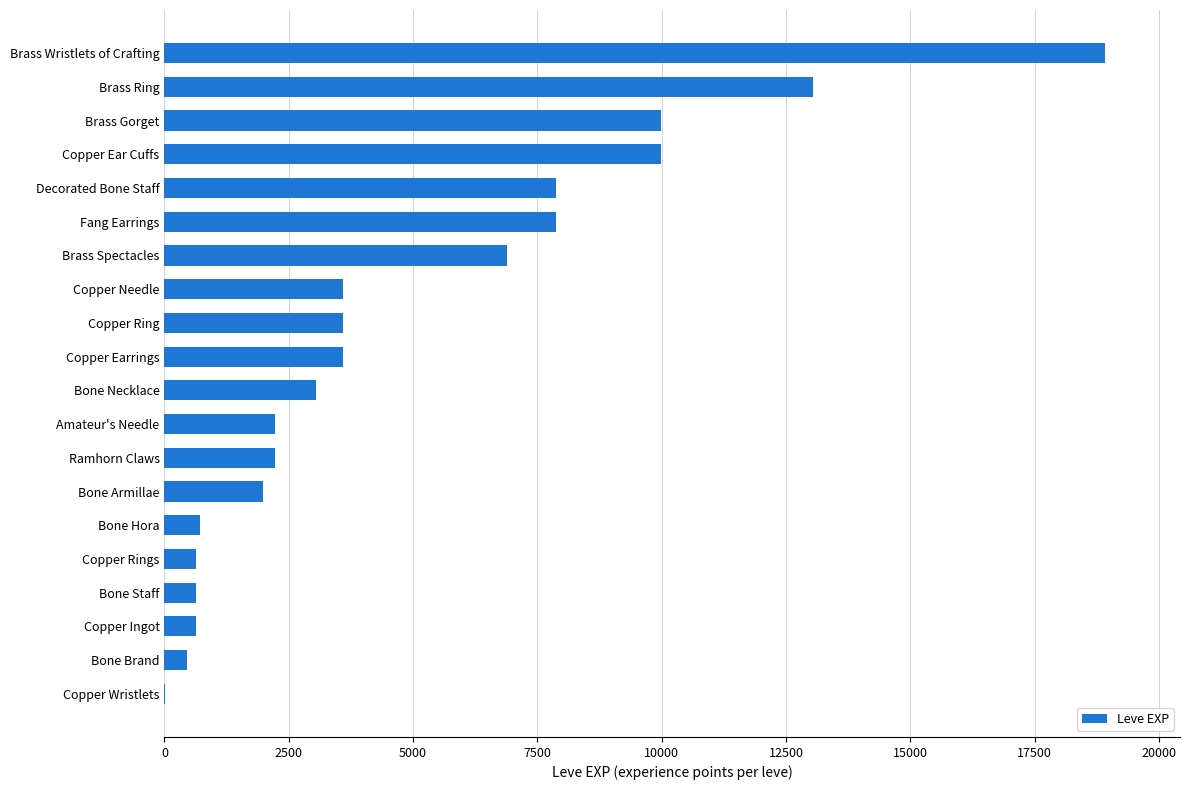

What is the sum of all values?

97911